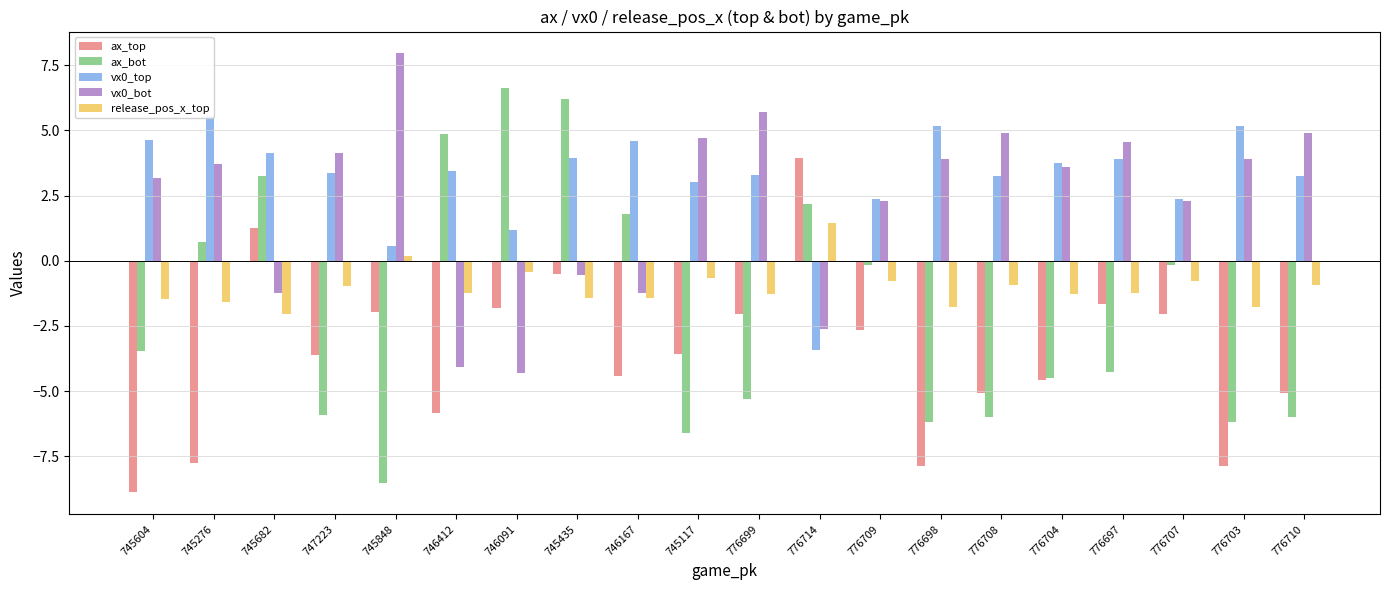

Which series has the widest spread of values?

ax_bot